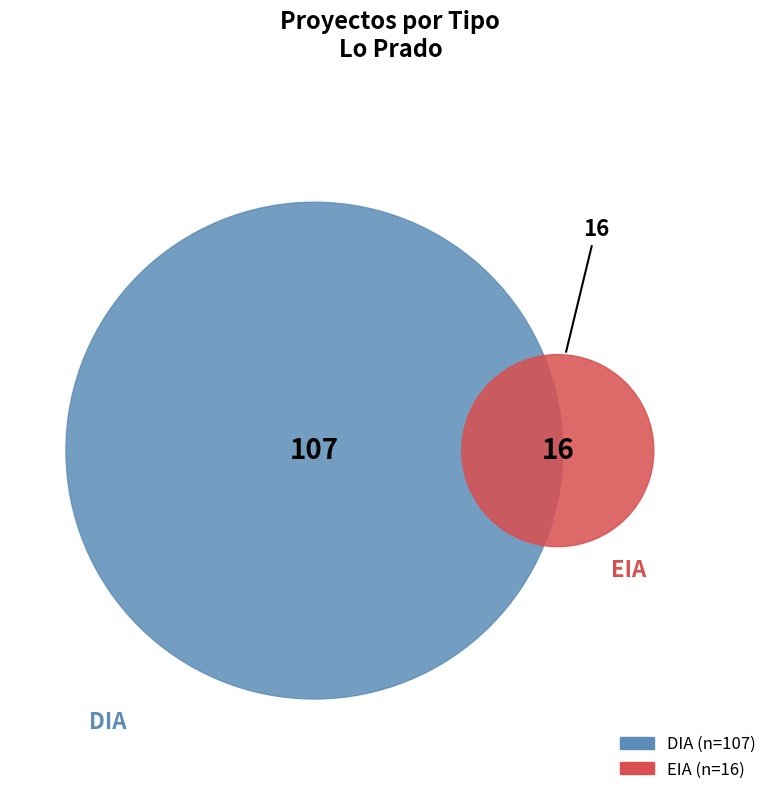

What portion of the pie excludes EIA?

87.0%